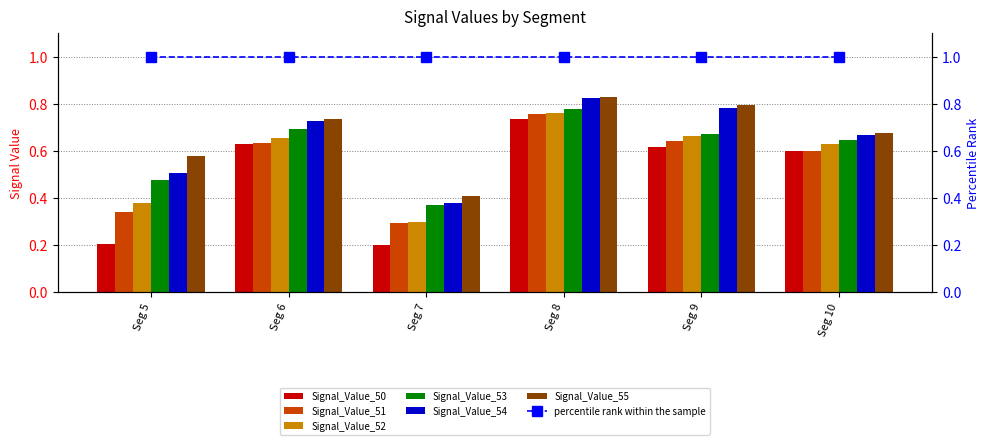

How many bars are there in total?

36